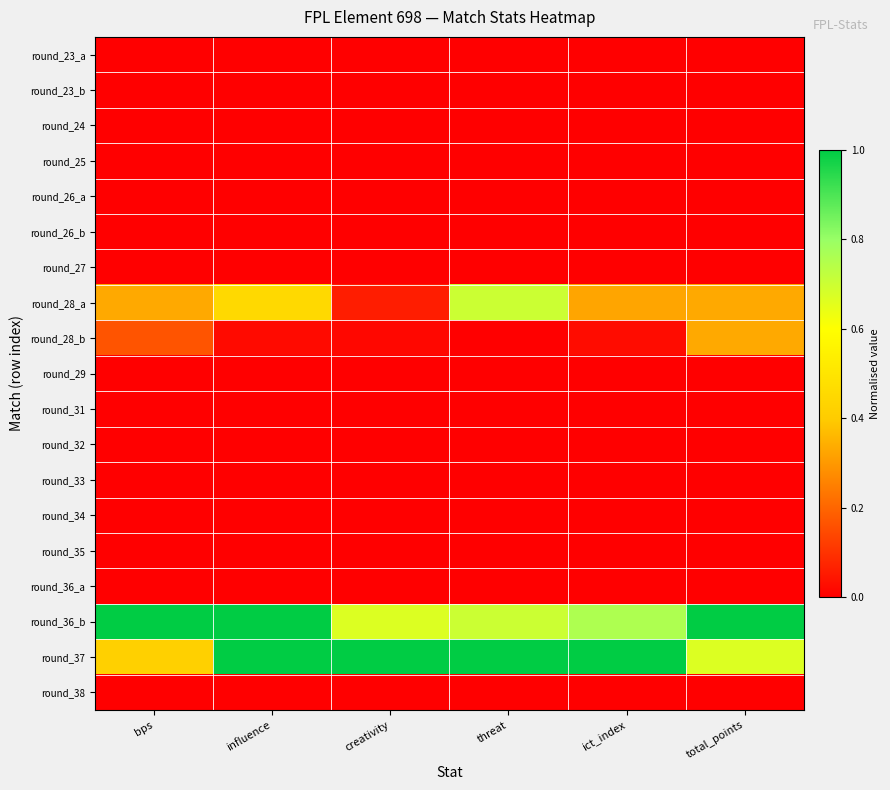

Rank the series by their maximum value, from lowest to highest.

round_23_a, round_23_b, round_24, round_25, round_26_a, round_26_b, round_27, round_29, round_31, round_32, round_33, round_34, round_35, round_36_a, round_38, round_28_b, round_28_a, round_36_b, round_37